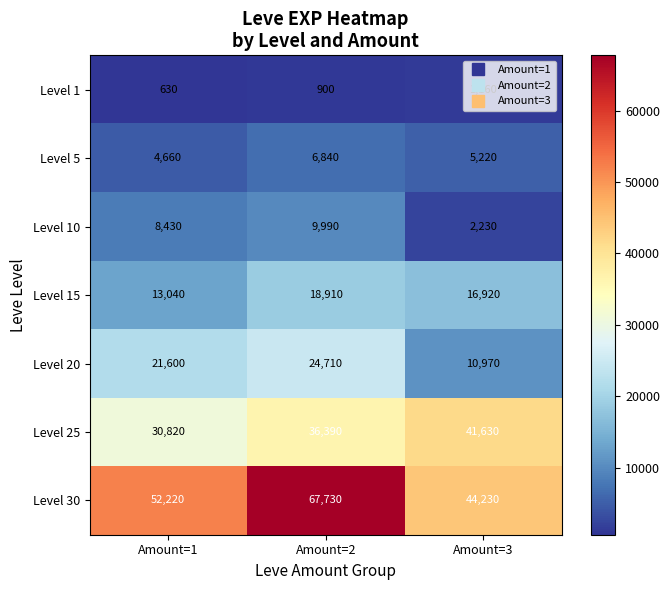

At which label does Level 30 reach its peak?

Amount=2